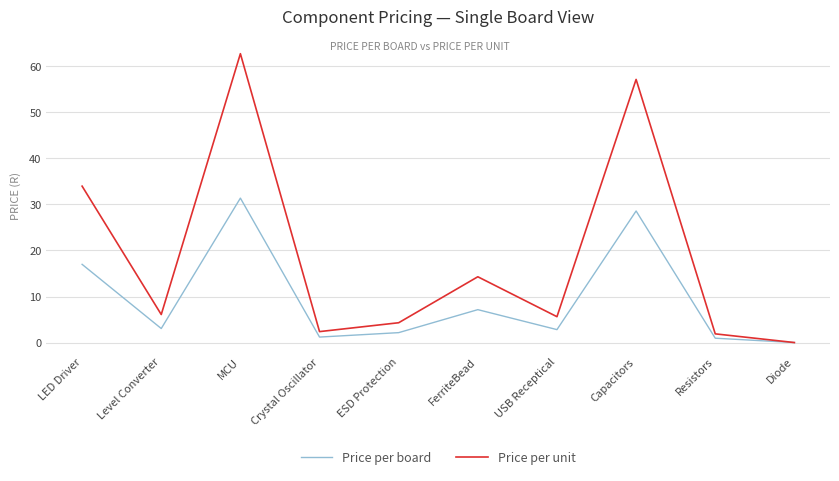

At which label does Price per board reach its peak?

MCU